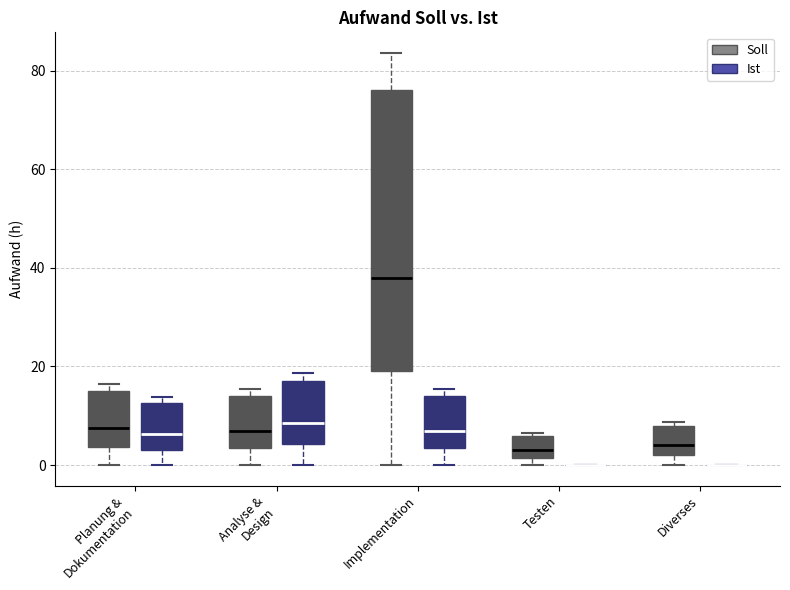

Reading left to right, transcribe this box plot: for each box, give where its median line is, the range the box spans, and where its two whiskers end, as read against the y-axis. The values are not printed on the chart, so give them approximately, as read against the axis.

Planung & Dokumentation (Soll): median 8, box 4 to 16, whiskers 0 to 16 (just above the box's upper edge)
Planung & Dokumentation (Ist): median 6, box 4 to 12, whiskers 0 to 14
Analyse & Design (Soll): median 8, box 4 to 14, whiskers 0 to 16
Analyse & Design (Ist): median 8, box 4 to 18, whiskers 0 to 18 (just above the box's upper edge)
Implementation (Soll): median 38, box 20 to 76, whiskers 0 to 84
Implementation (Ist): median 8, box 4 to 14, whiskers 0 to 16
Testen (Soll): median 4, box 2 to 6, whiskers 0 to 6 (just above the box's upper edge)
Testen (Ist): box collapsed to a line at 0, whiskers 0 to 0
Diverses (Soll): median 4, box 2 to 8, whiskers 0 to 8 (just above the box's upper edge)
Diverses (Ist): box collapsed to a line at 0, whiskers 0 to 0